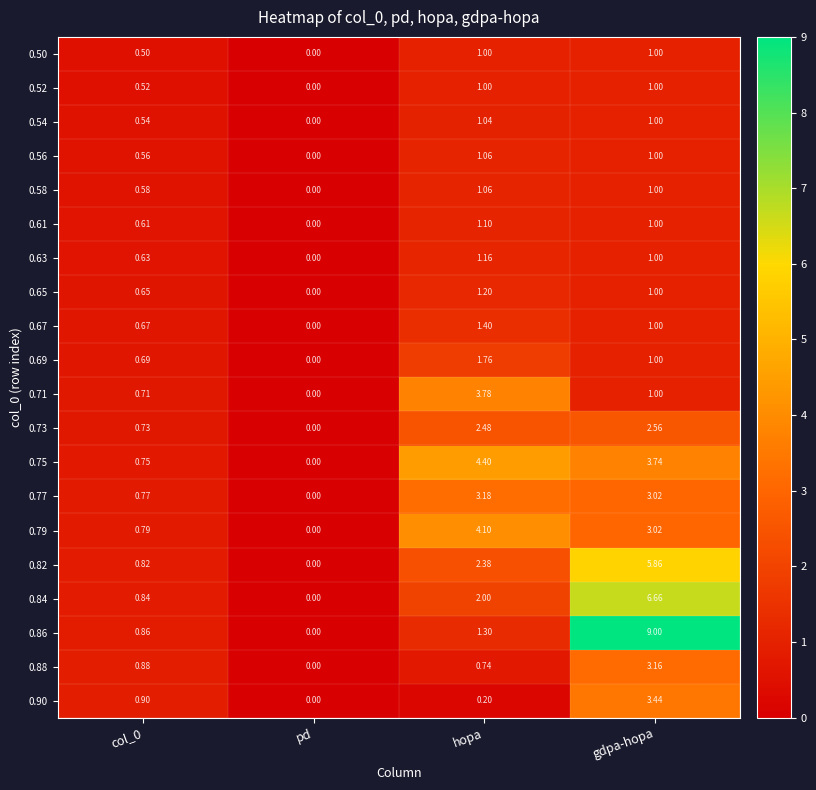

Where does the 0.63 series first go above 1?

hopa